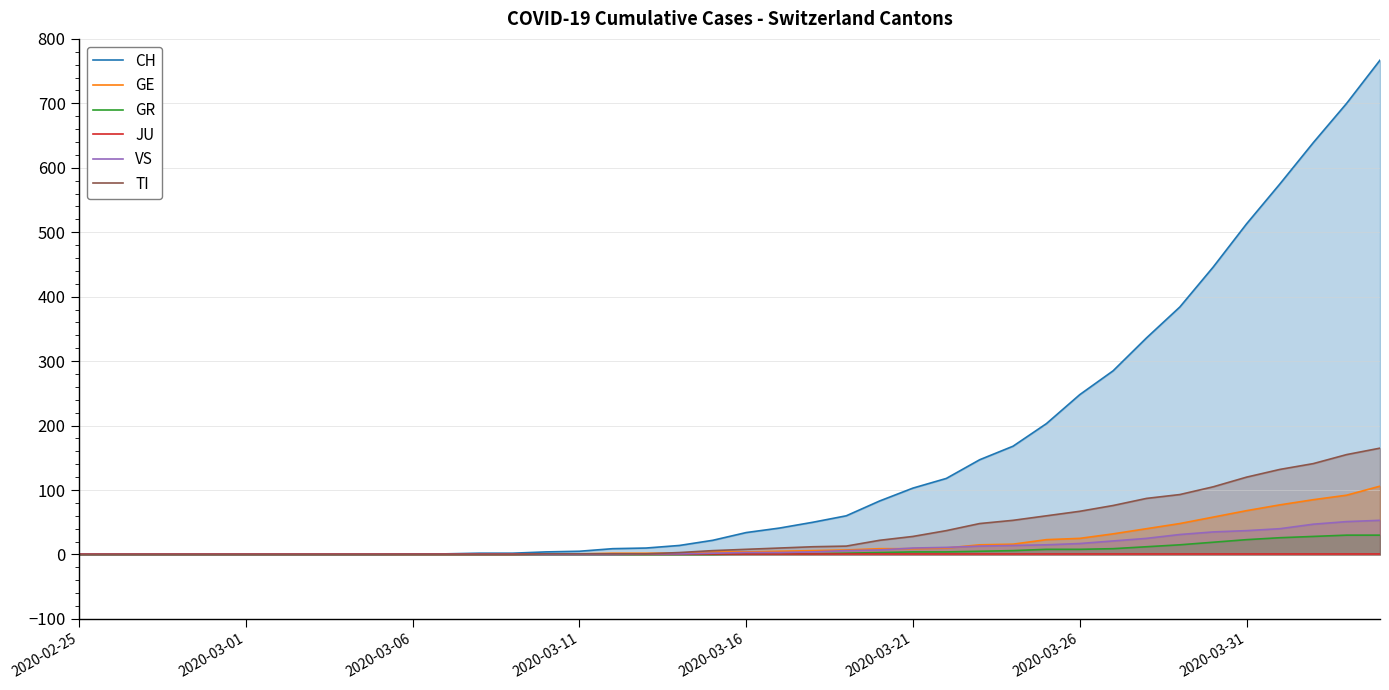

At which label does CH reach its minimum?

2020-02-25